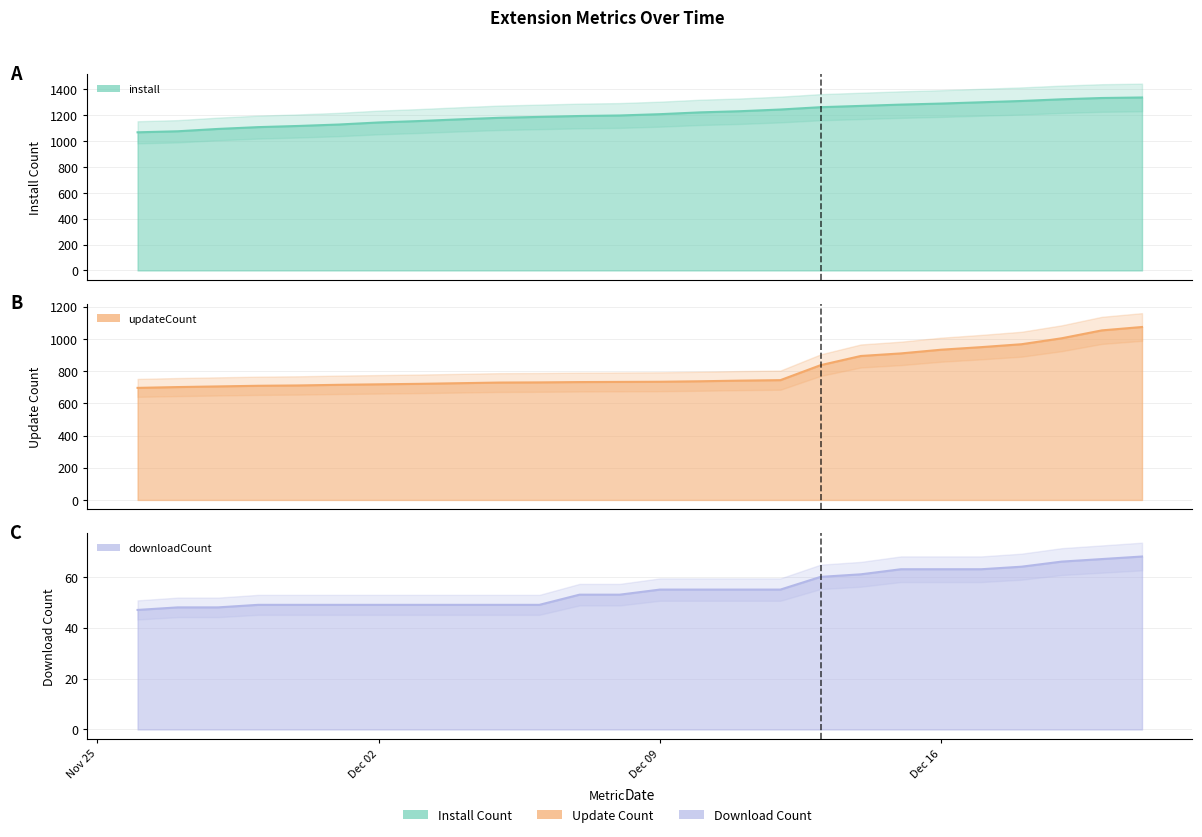

At how many categories does at least one series exceed 804?

26